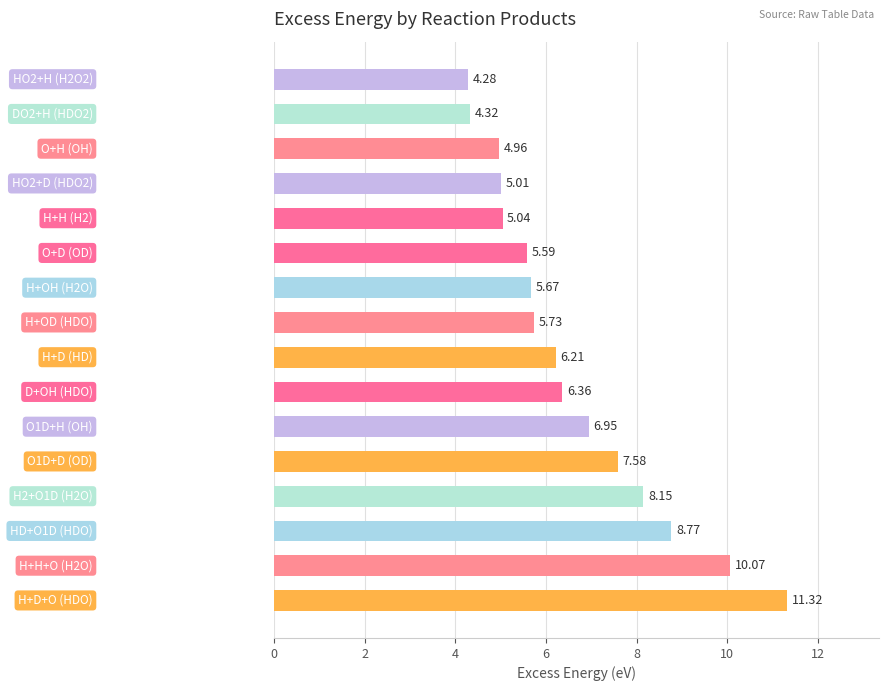

Does the chart contain any negative values?

No